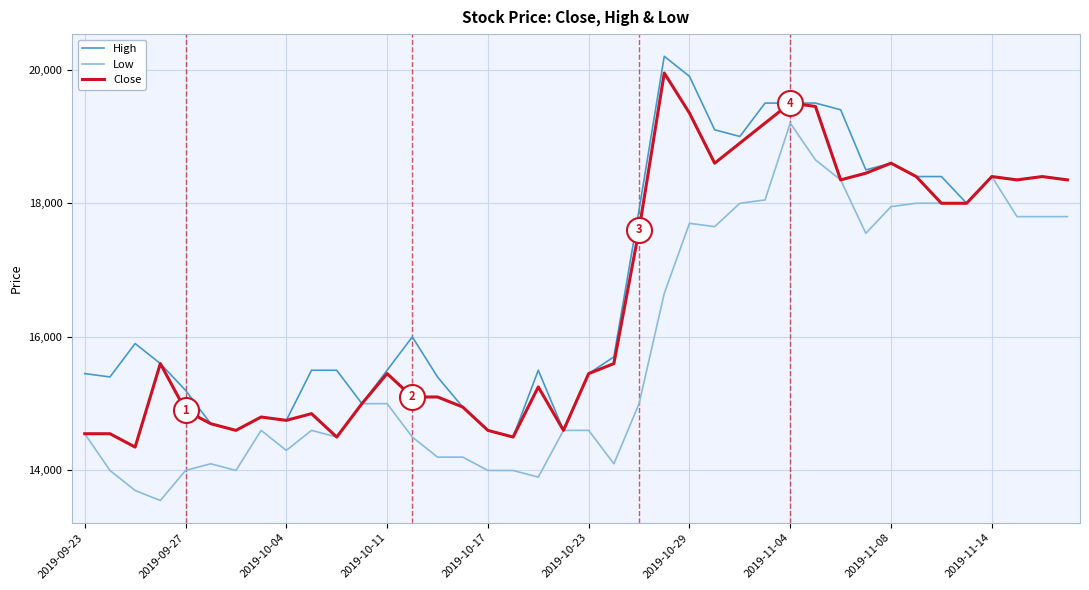

List the series in order of their overall mean, highest first.

High, Close, Low